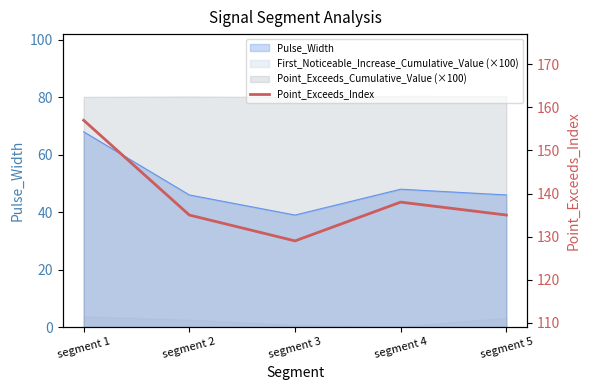

What is the change in value from segment 1 to segment 5?

-22